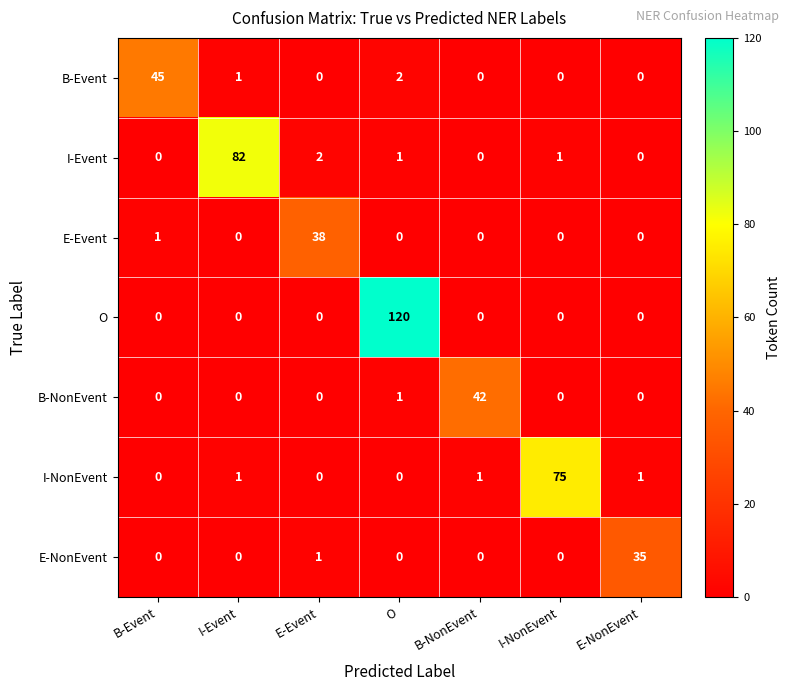

Which series changed the most between B-NonEvent and I-NonEvent?

I-NonEvent